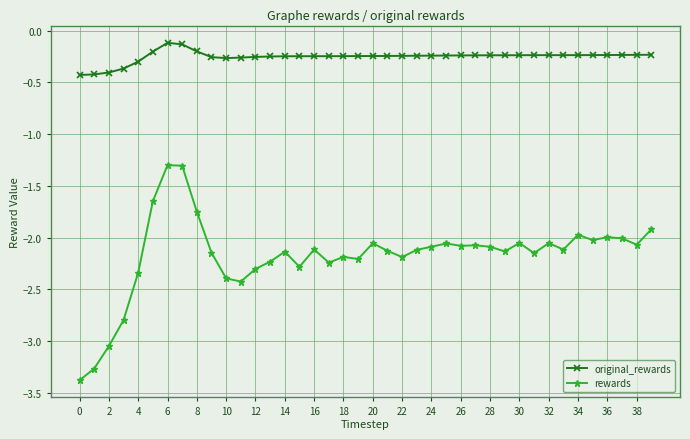

Which series has the largest range (max minus min)?

rewards